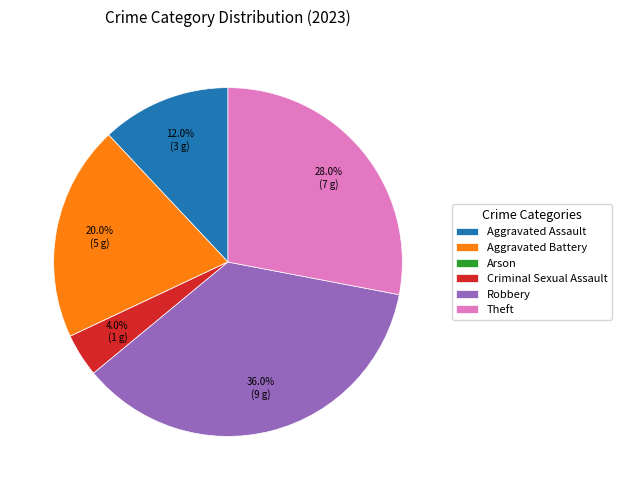

How much of the chart is everything except Criminal Sexual Assault?

96.0%